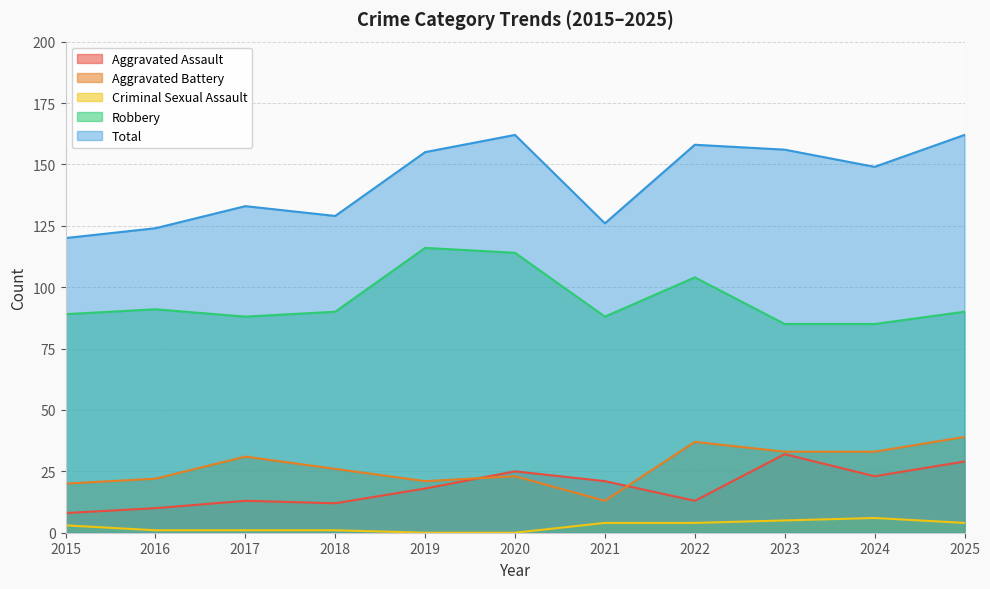

How many categories are shown in the chart?

11